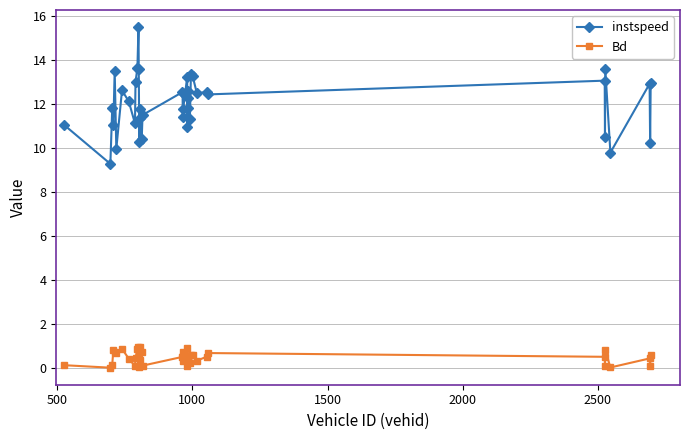

True or false: Bd and instspeed cross at least once.

False